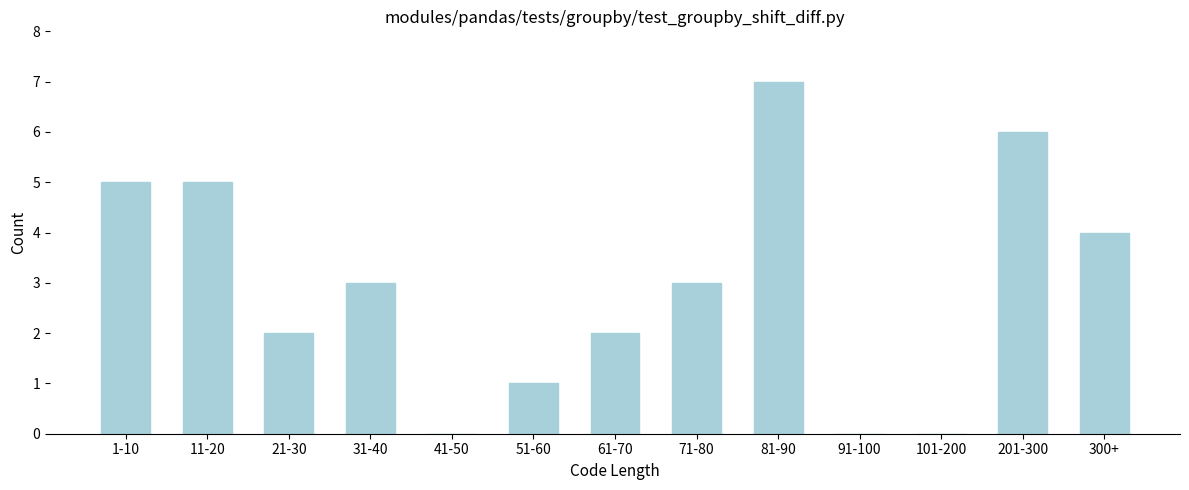

Reading left to right, transcribe all the data shown in this chart.

1-10=5	11-20=5	21-30=2	31-40=3	41-50=0	51-60=1	61-70=2	71-80=3	81-90=7	91-100=0	101-200=0	201-300=6	300+=4